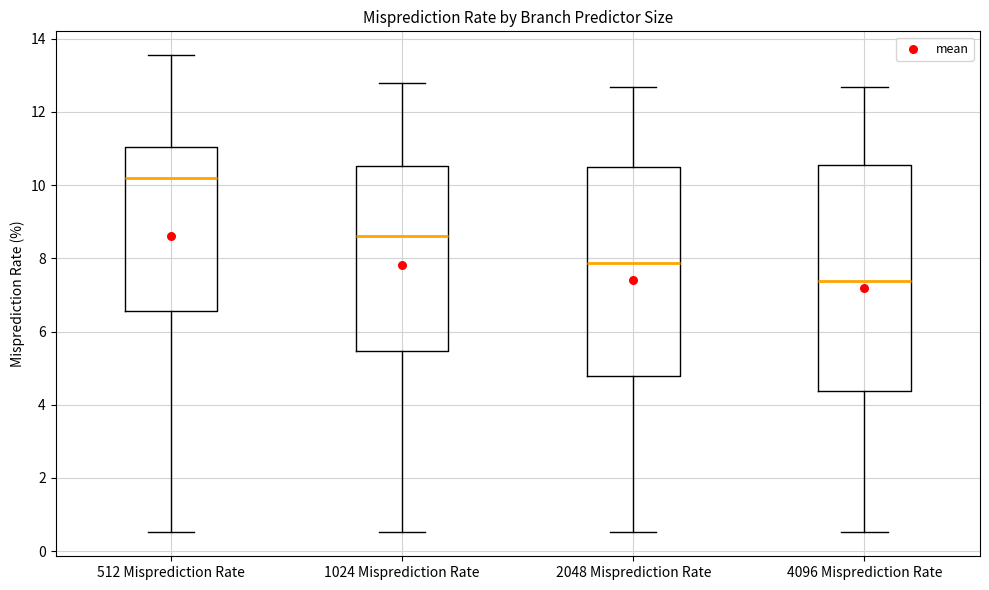

Where is the upper edge of the box for 512 Misprediction Rate on the y-axis? The values are not printed on the chart, so give them approximately, as read against the axis.

11.0